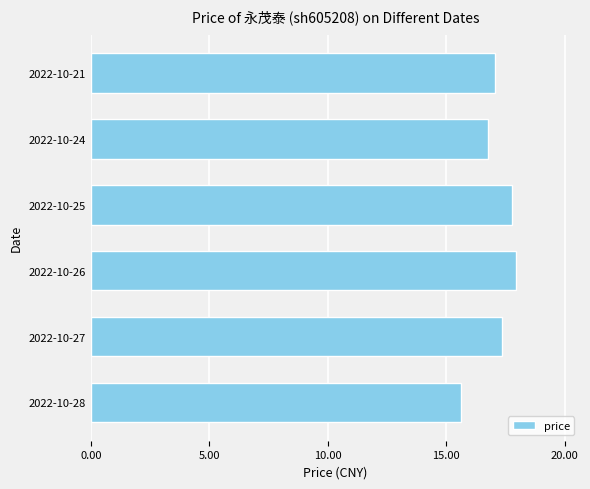

Reading bottom to top, what are all the values shown in this chart?

2022-10-28=15.6	2022-10-27=17.4	2022-10-26=18.0	2022-10-25=17.8	2022-10-24=16.8	2022-10-21=17.1